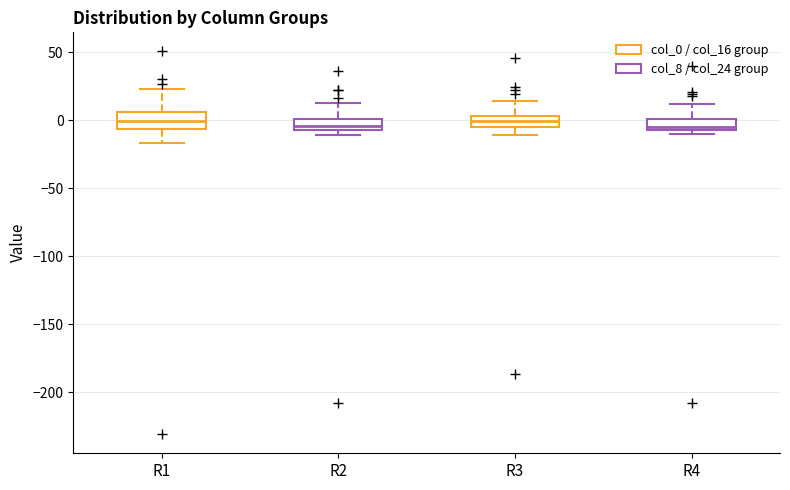

Reading left to right, transcribe this box plot: for each box, give where its median line is, the range the box spans, and where its two whiskers end, as read against the y-axis. The values are not printed on the chart, so give them approximately, as read against the axis.

R1: median 0, box -5 to 5, whiskers -15 to 25
R2: median -5 (just above the box's lower edge), box -5 to 0, whiskers -10 to 10
R3: median 0, box -5 to 5, whiskers -10 to 15
R4: median -5, box -10 to 0, whiskers -10 (just below the box's lower edge) to 10